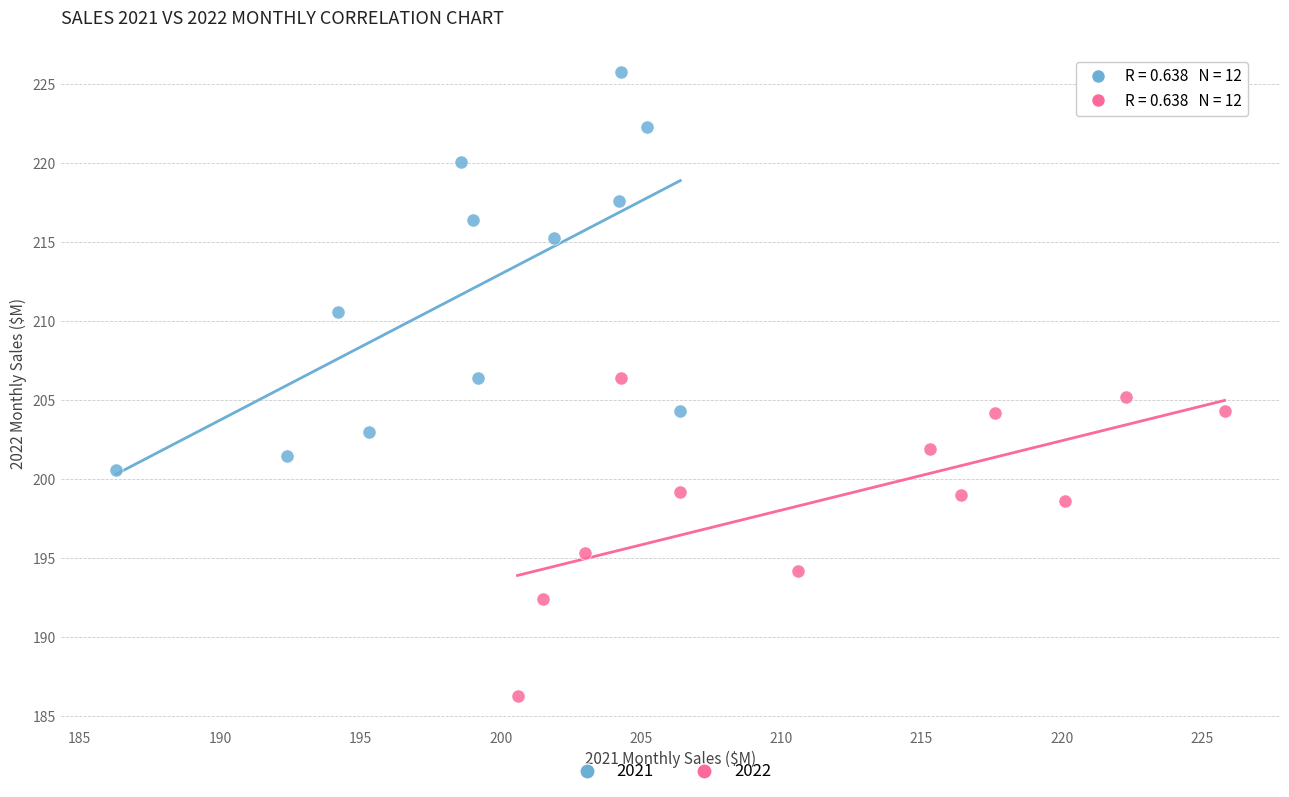

Which series contains the highest Y value?

2021